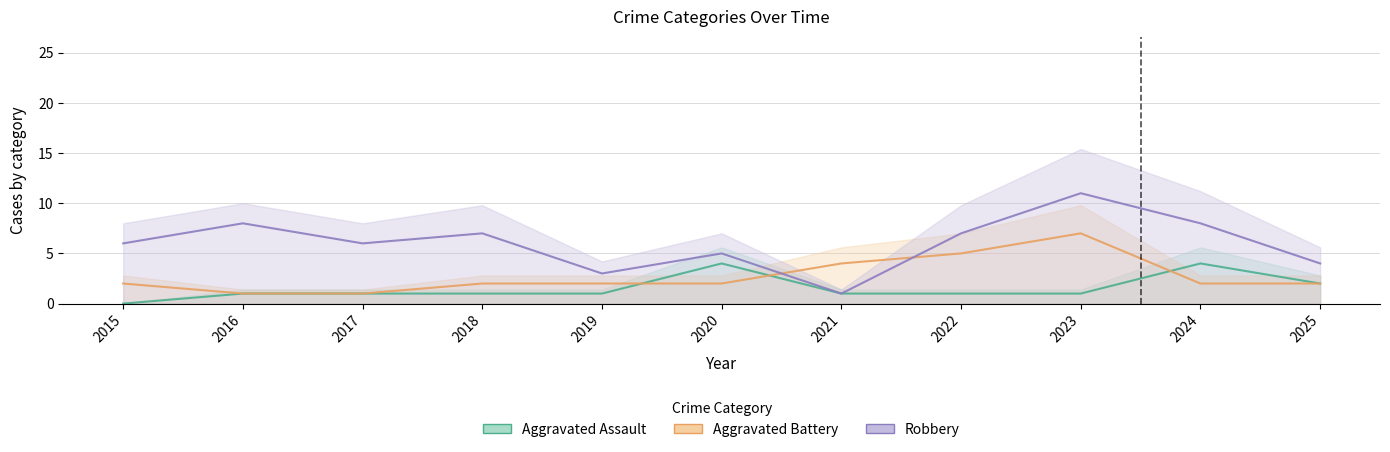

What is the lowest value of the Aggravated Battery series?

1